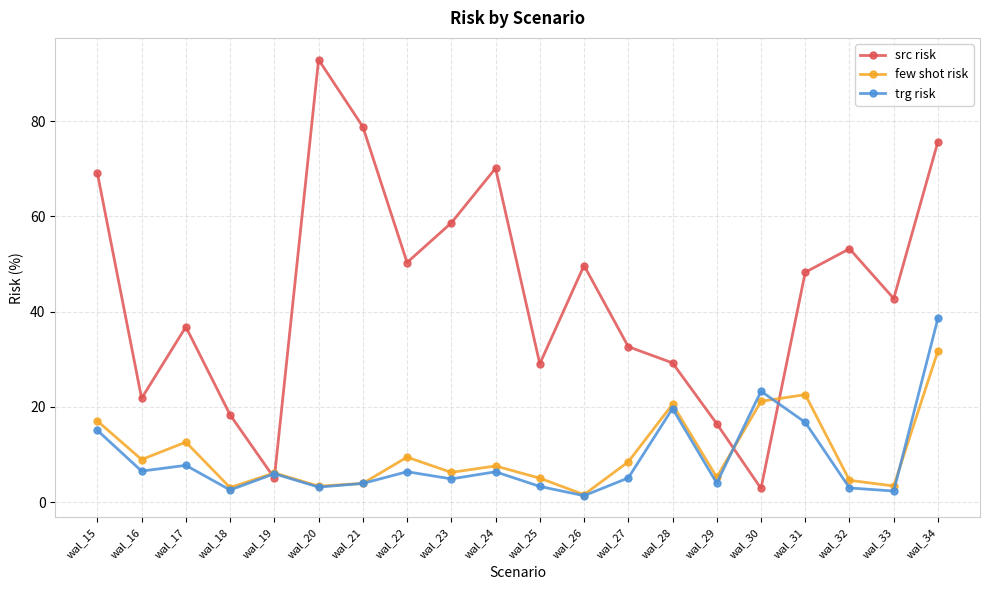

Which series has the largest total across all categories?

src risk